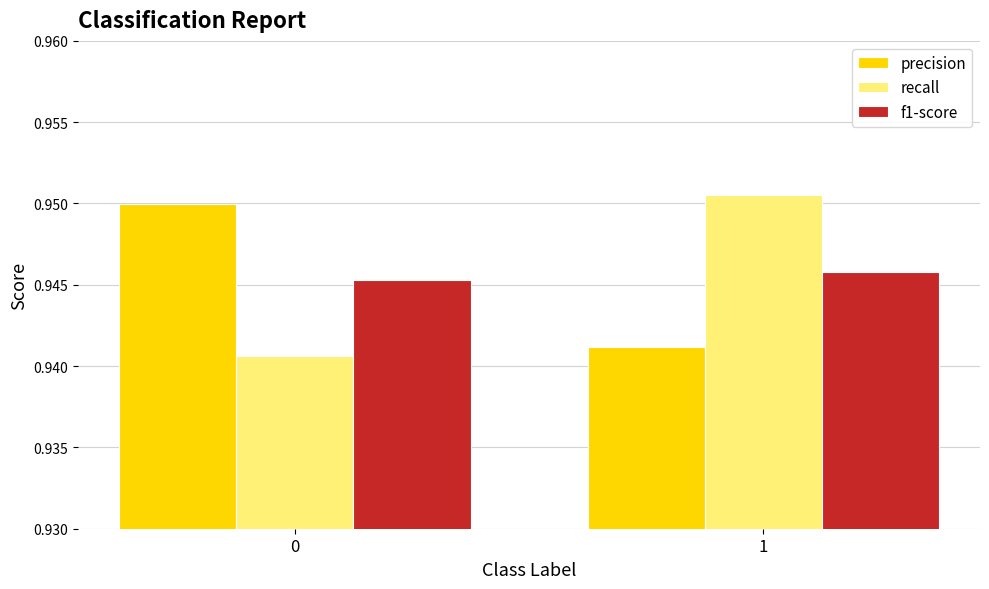

What is the sum of all precision values?

1.9